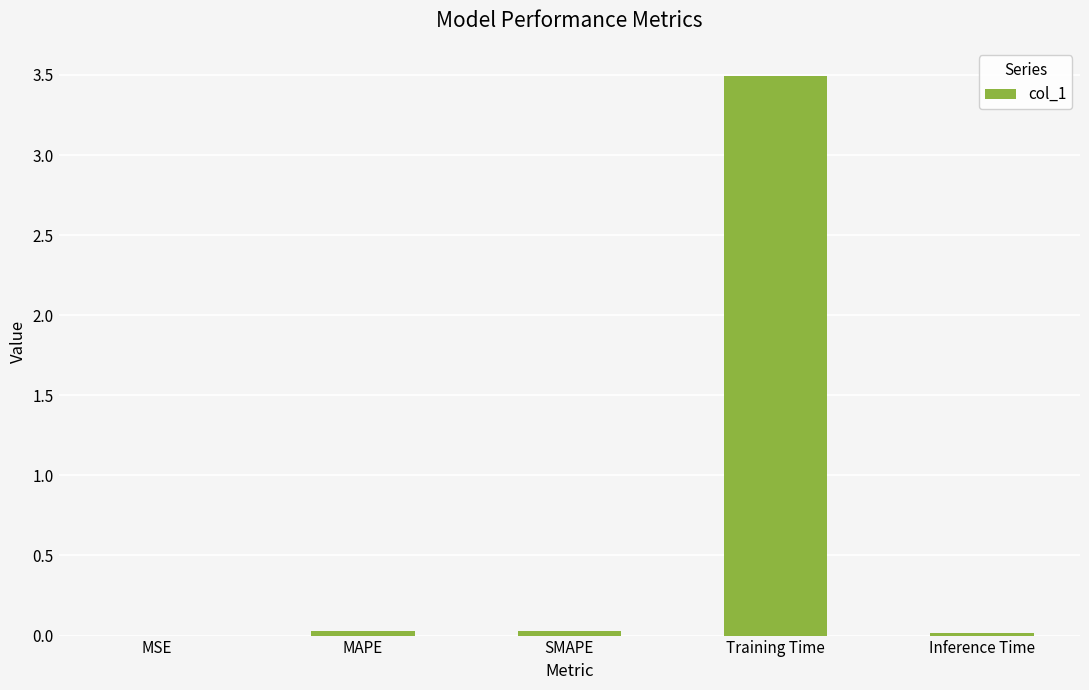

Is it true that the value at SMAPE is 0.0?

True